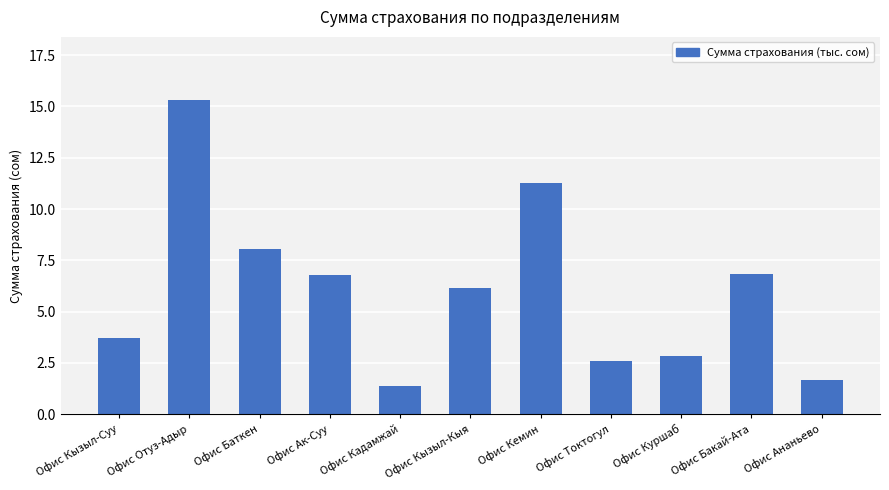

Reading left to right, what are all the values shown in this chart?

Офис Кызыл-Суу=3.7	Офис Отуз-Адыр=15.3	Офис Баткен=8.0	Офис Ак-Суу=6.8	Офис Кадамжай=1.4	Офис Кызыл-Кыя=6.2	Офис Кемин=11.3	Офис Токтогул=2.6	Офис Куршаб=2.8	Офис Бакай-Ата=6.8	Офис Ананьево=1.7